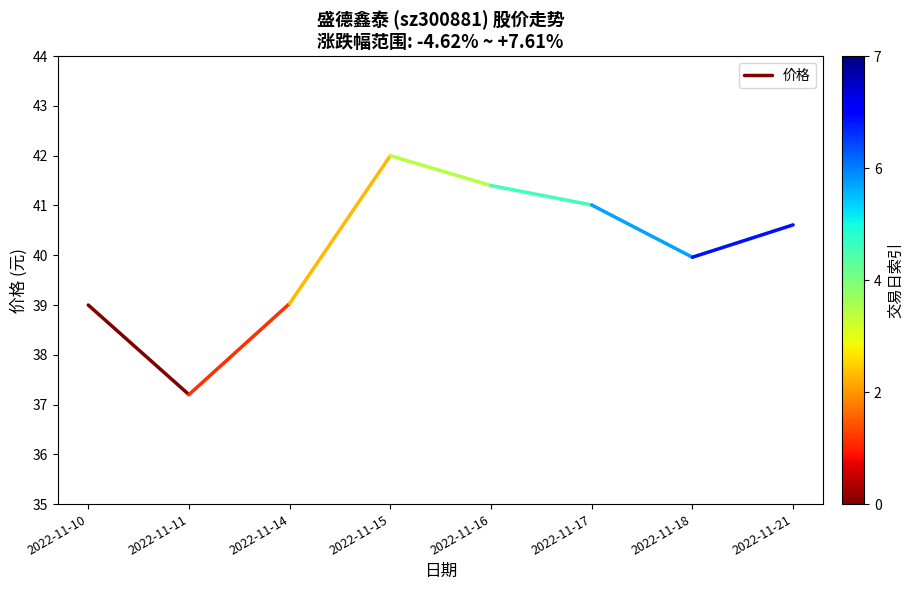

Does the chart have visible grid lines?

No